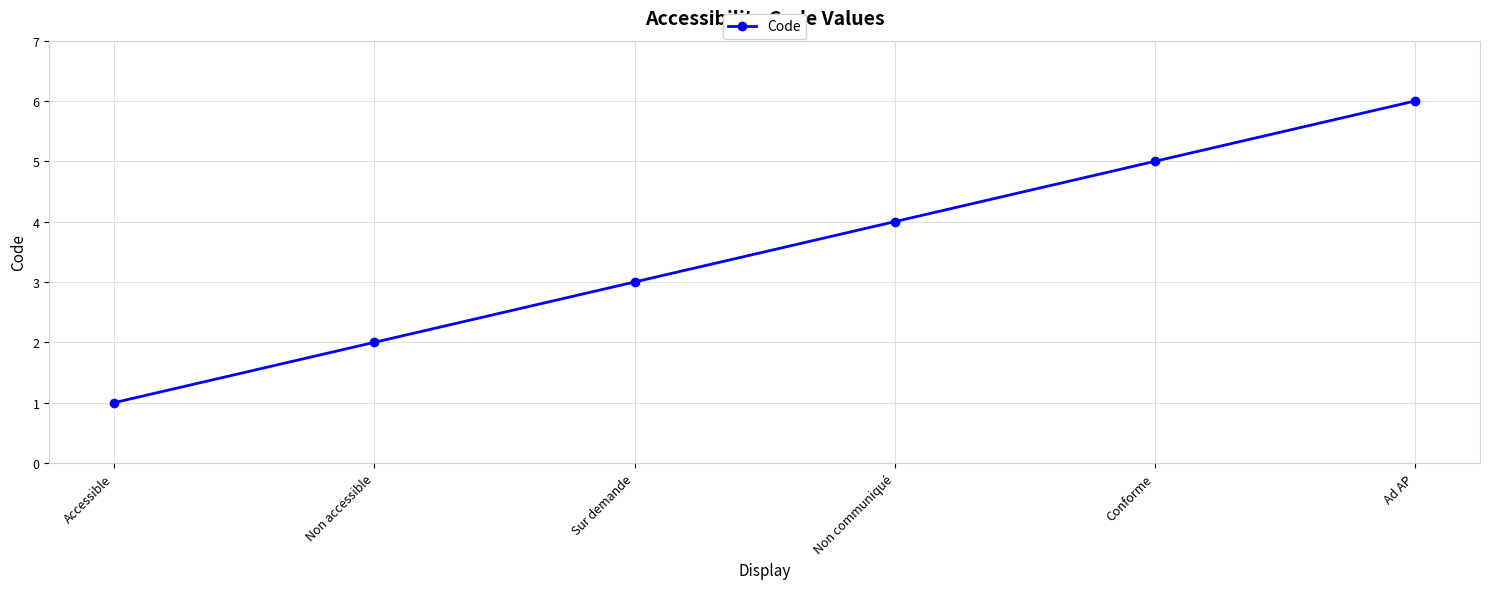

Does the chart display data point markers on the line(s)?

Yes